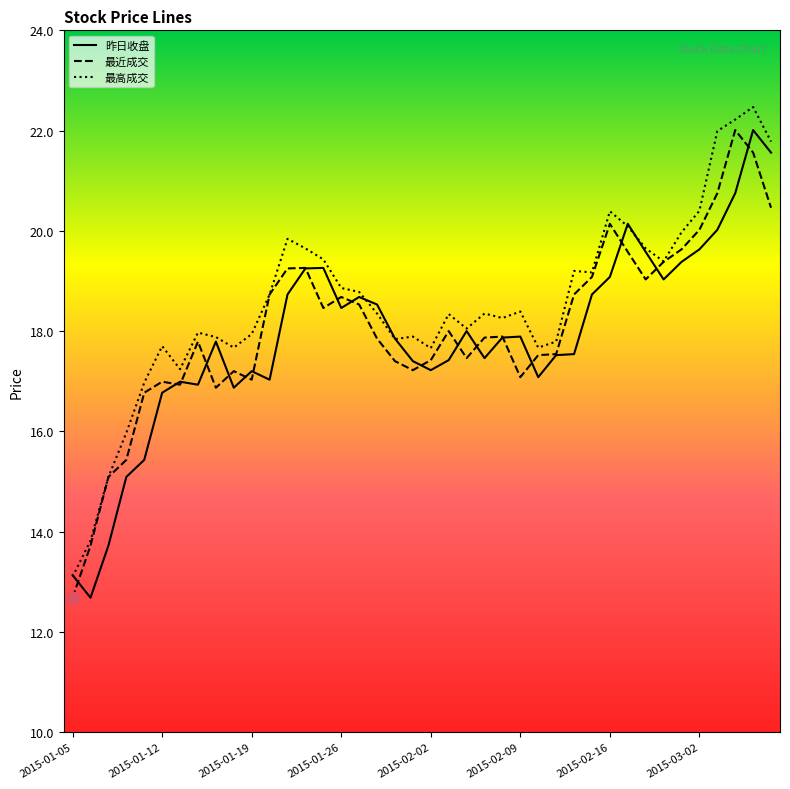

What is the maximum value for 昨日收盘?

22.0